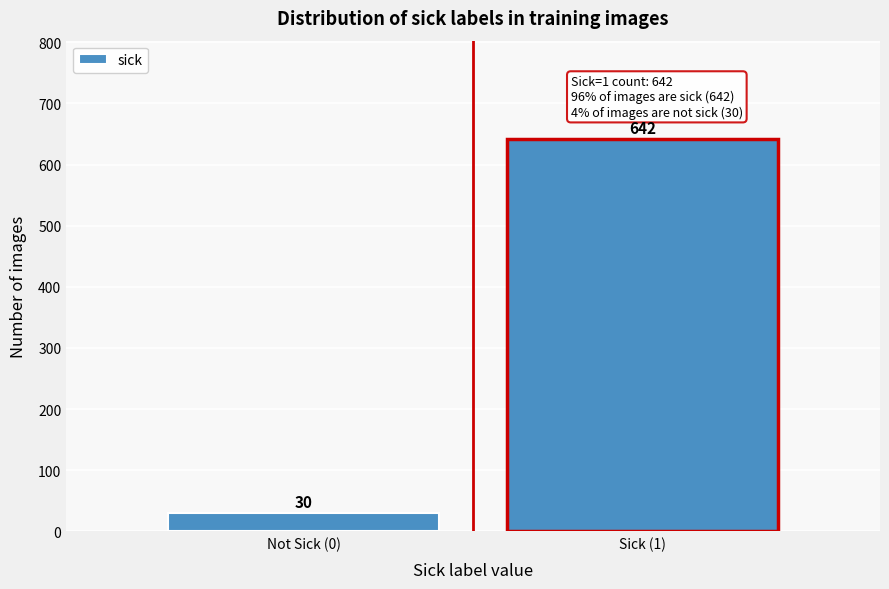

Reading left to right, what are all the values shown in this chart?

Not Sick (0)=30	Sick (1)=642